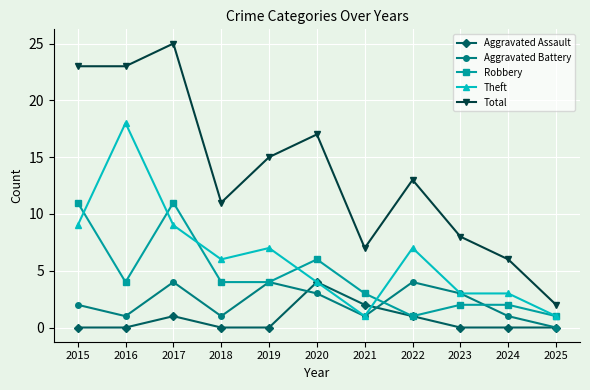

At how many categories does at least one series exceed 0?

11